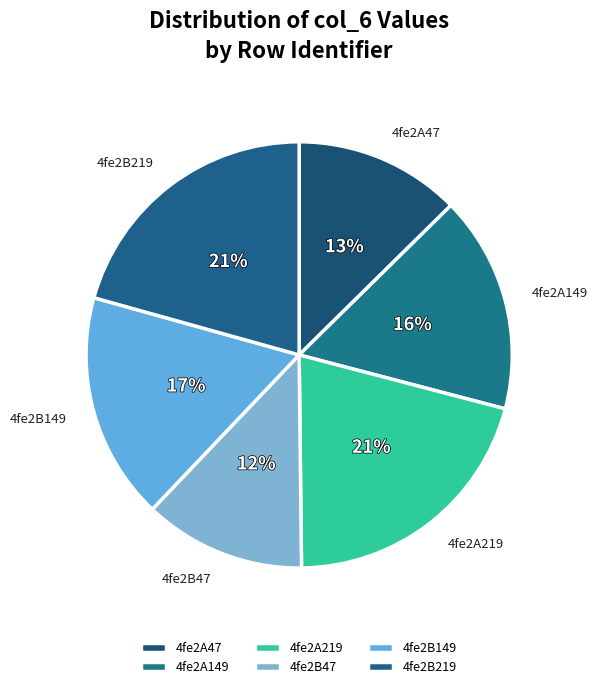

To the nearest percent, what is the average slice percentage?

17%